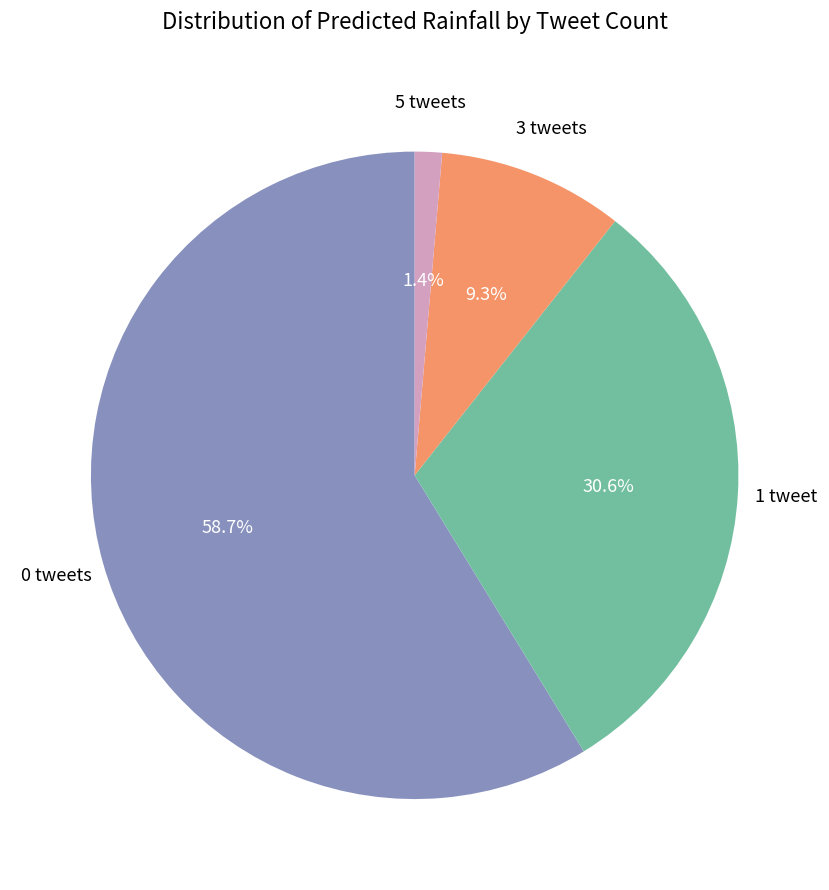

Does any single category account for the majority?

Yes